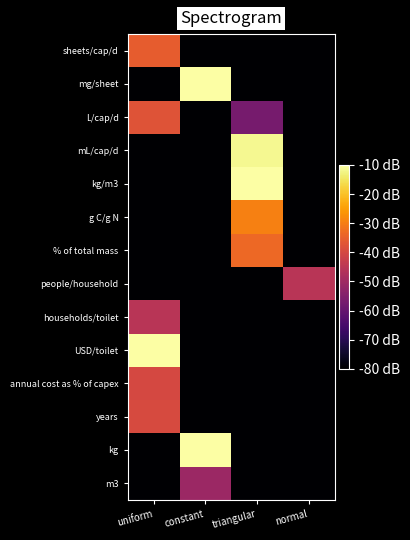

Between uniform and normal, which series saw the biggest shift?

USD/toilet